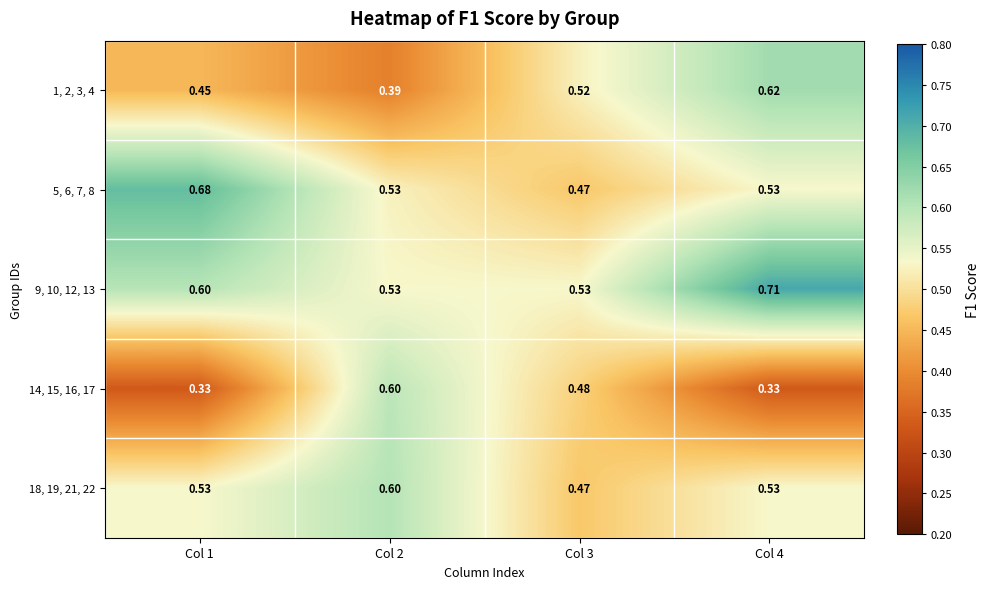

Is the value of 5, 6, 7, 8 at Col 4 greater than the value of 18, 19, 21, 22 at Col 2?

No